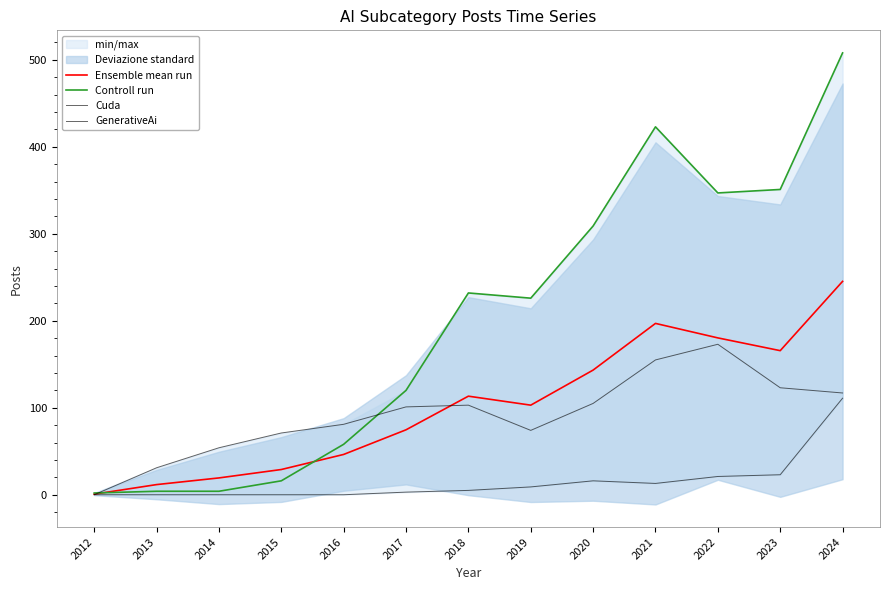

What is the difference between the highest and lowest values at 2017?

117.0